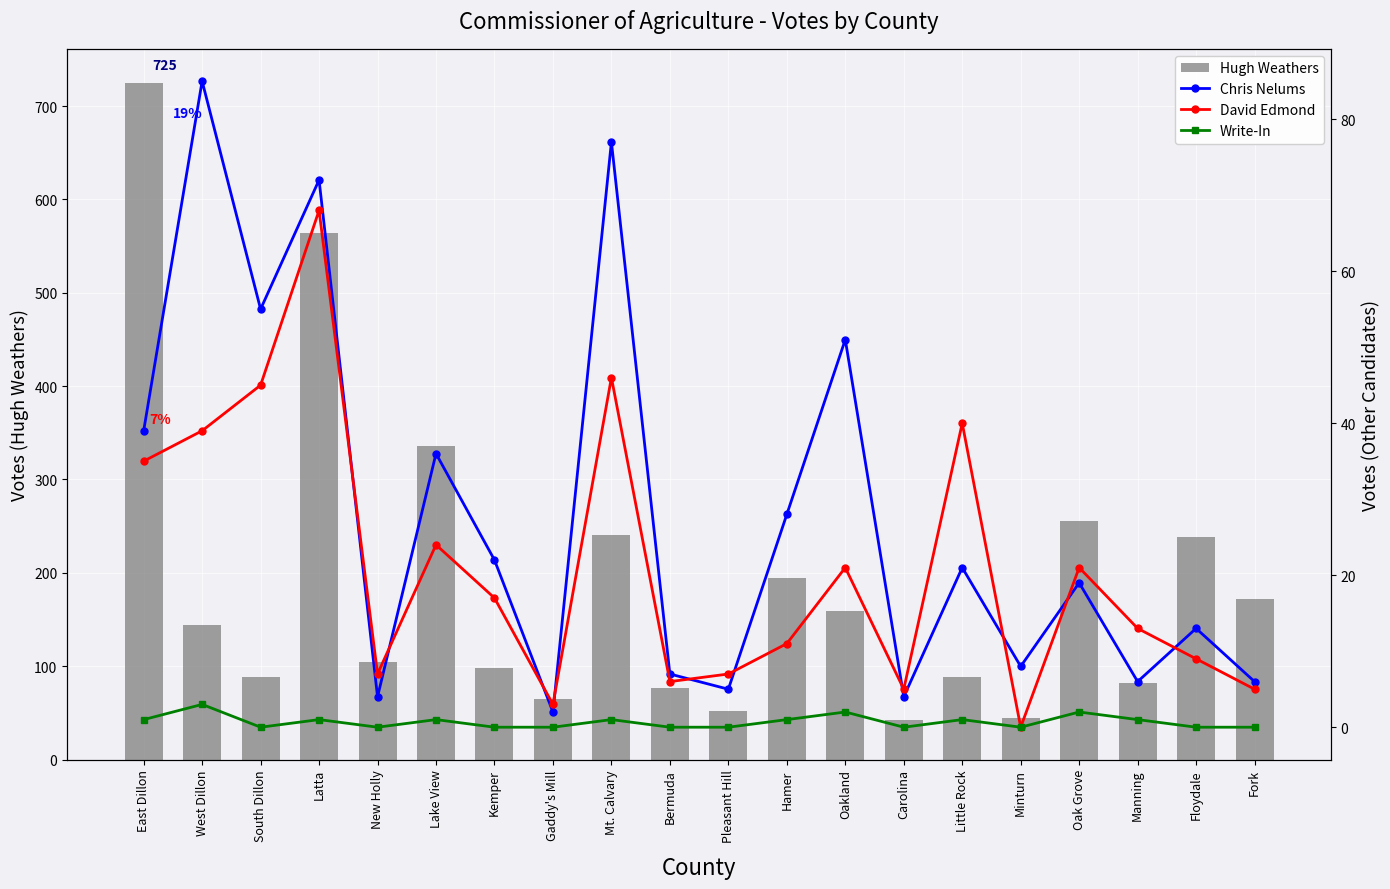

How many distinct data groups are displayed?

4